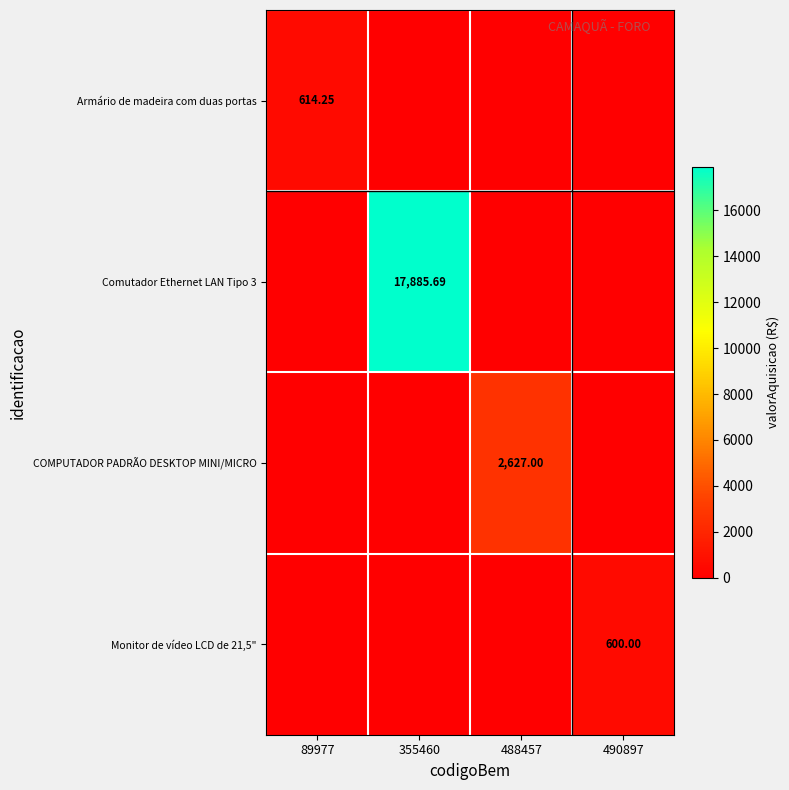

What is the total value across all series at 490897?

600.0